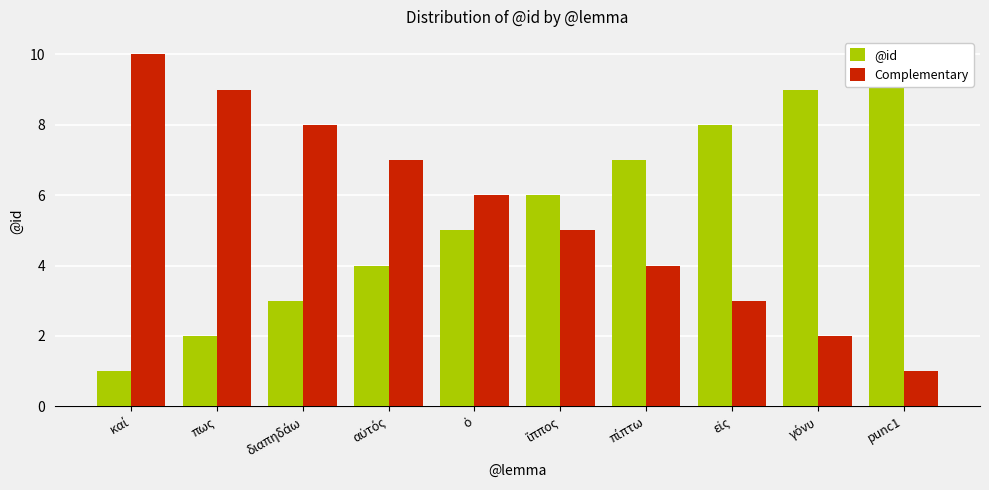

What is the difference between the @id values at punc1 and πίπτω?

3